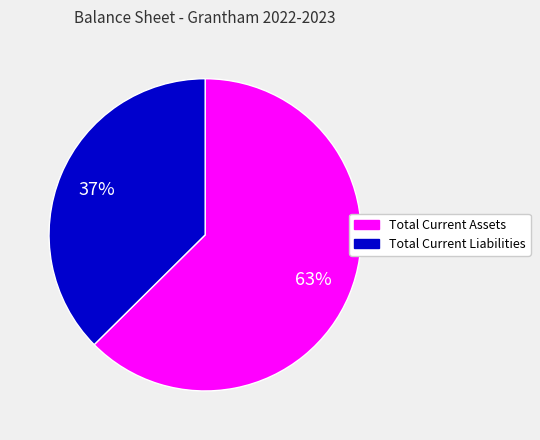

To the nearest percent, what is the average slice percentage?

50%